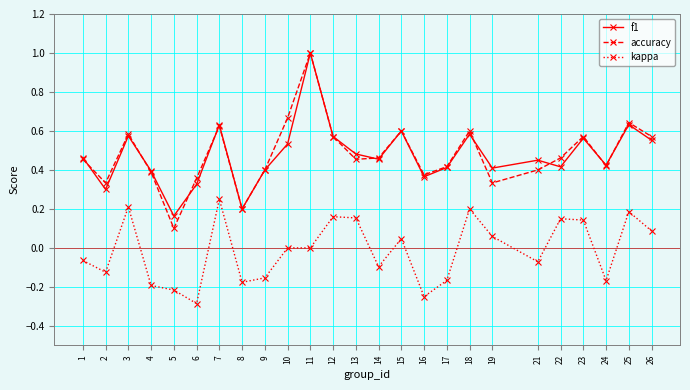

What is the minimum value shown in the chart?

-0.3